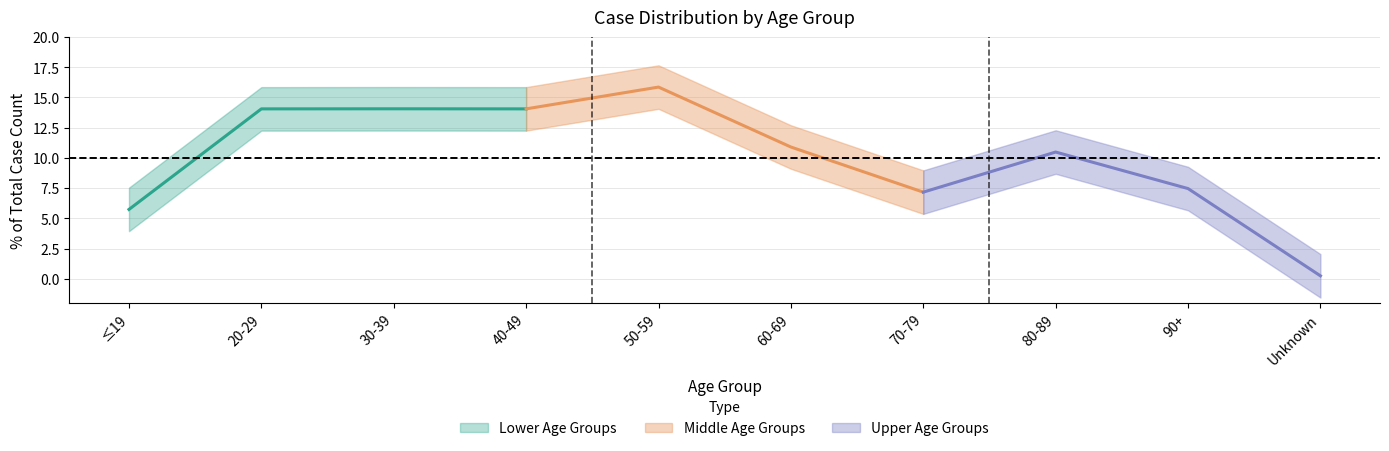

Does the chart have visible grid lines?

Yes